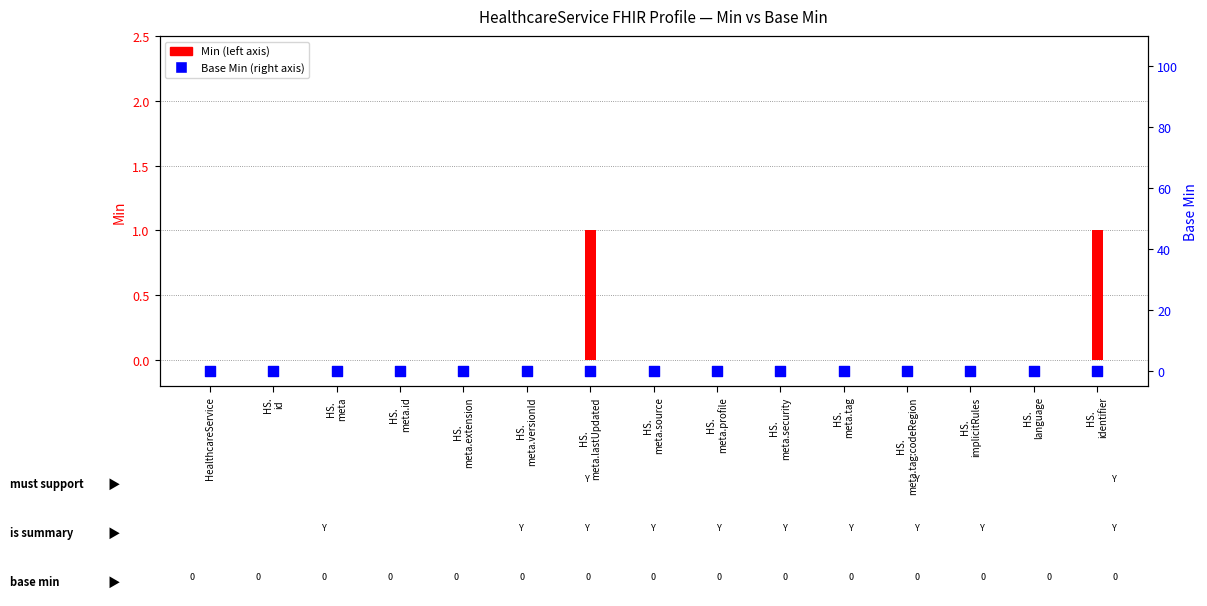

Which series contains the lowest Y value?

Min